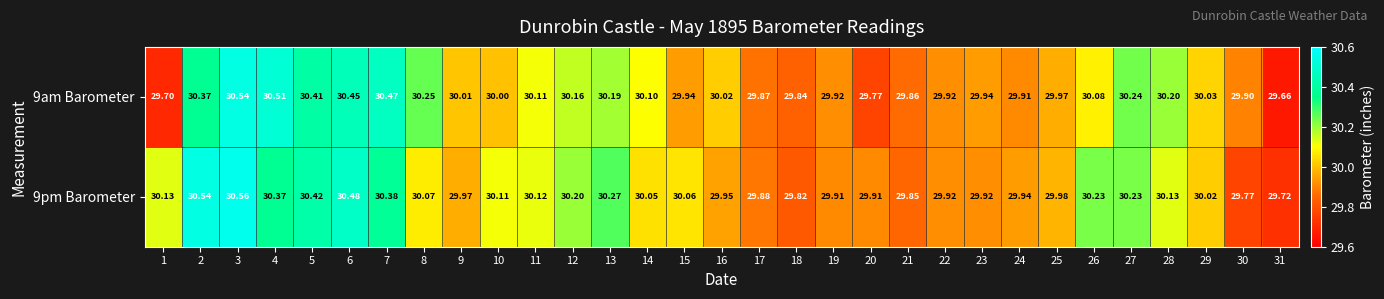

What is the maximum value shown in the chart?

30.6